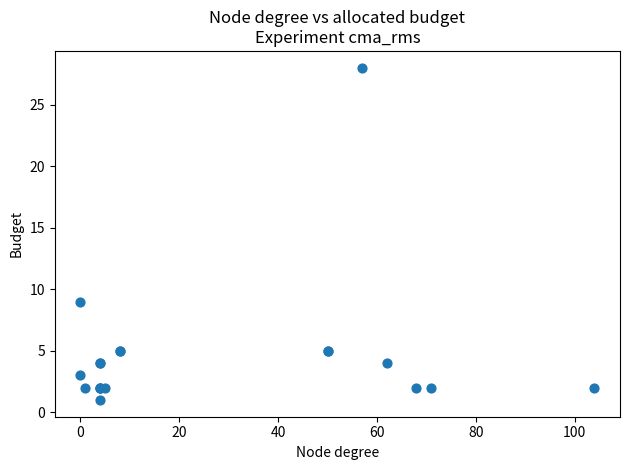

What Y value in the scatter plot is closest to 14?

9